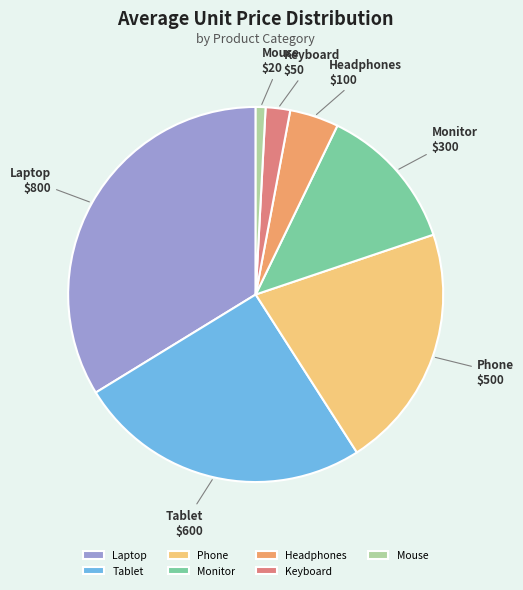

Which has a higher value, Tablet or Mouse?

Tablet